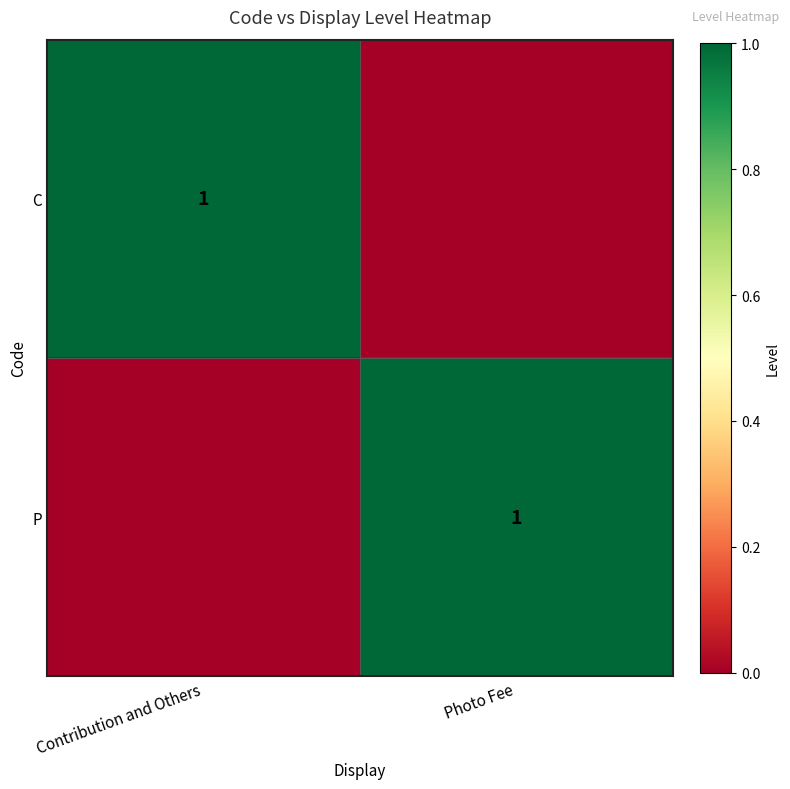

The value of P at Photo Fee is 1. True or false?

True